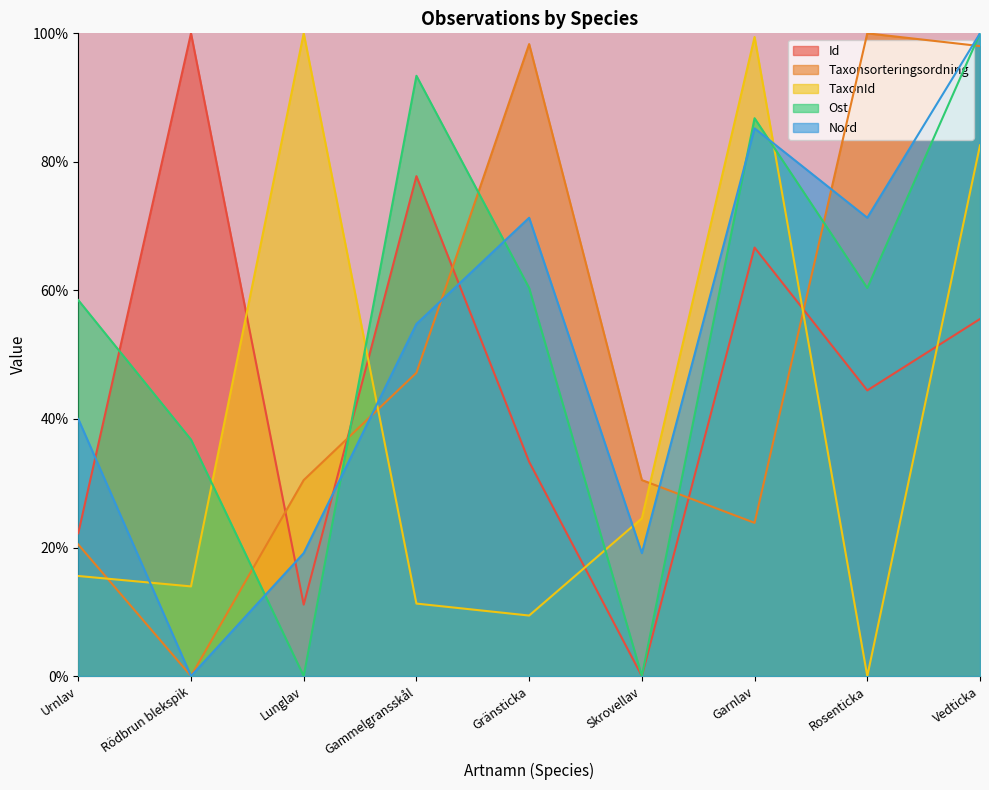

How many lines are shown in the chart?

5